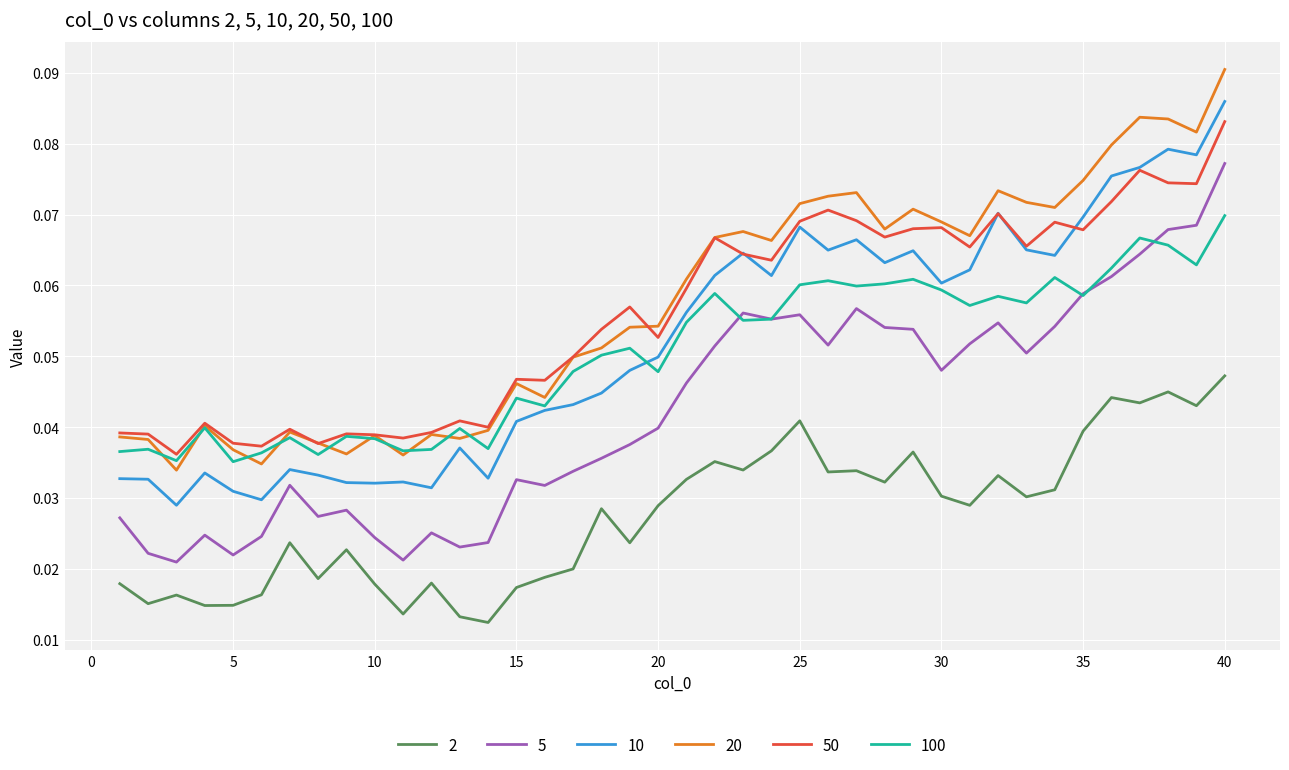

True or false: 2 and 20 intersect in this chart.

False